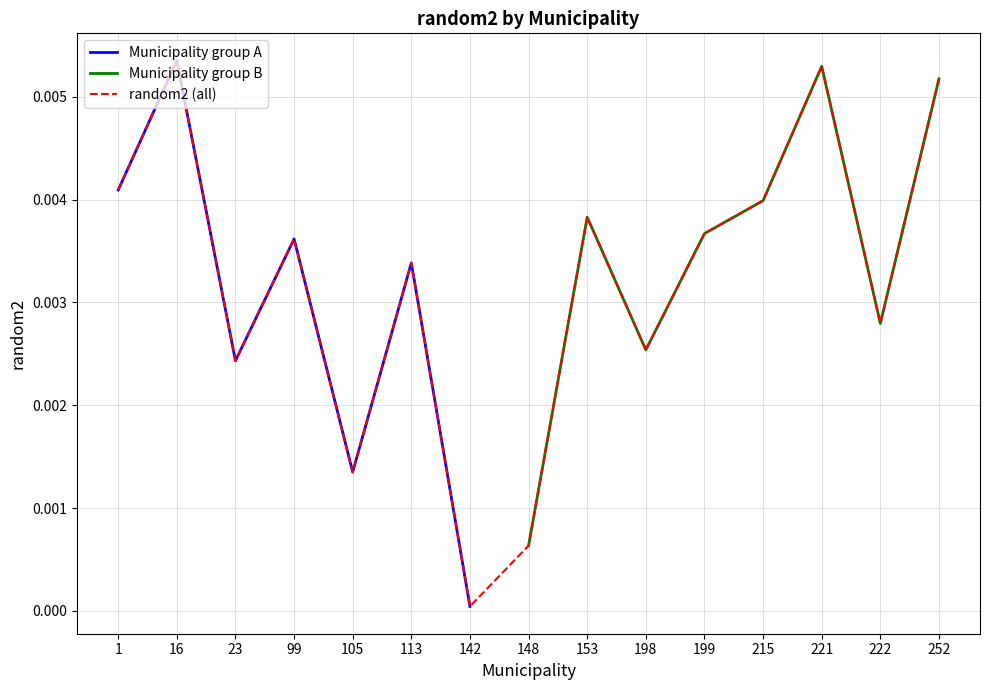

Which category has the lowest value in the Municipality group A series?

142